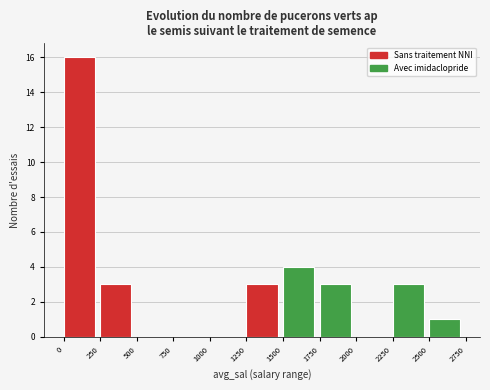

Which range on the x-axis has the tallest bar?

0 to 250